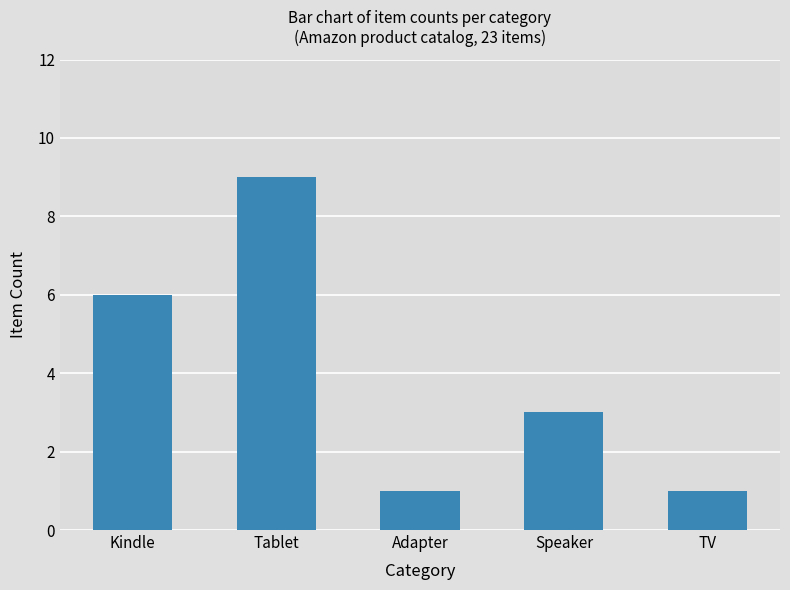

What position from the right is TV?

1